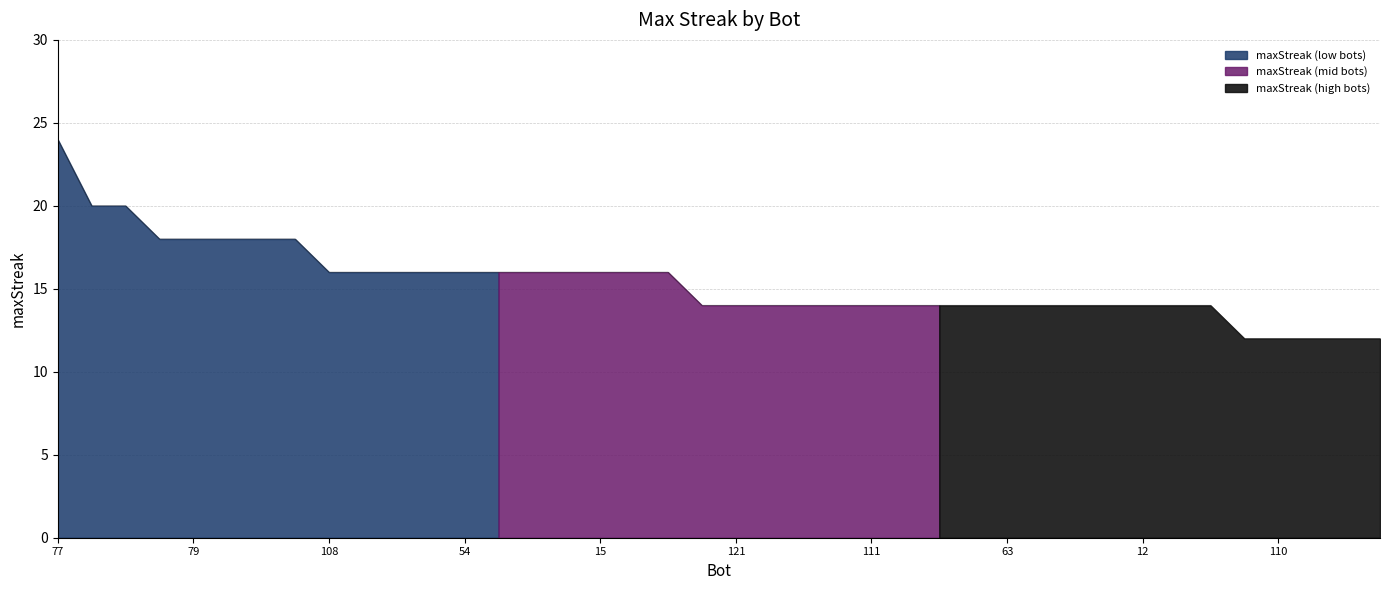

True or false: the data shows 20 at 3.

False